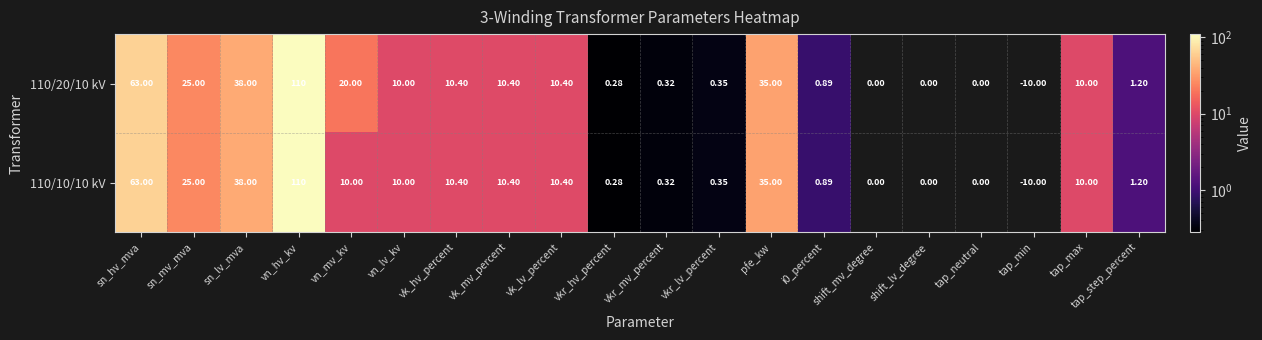

Which category has the lowest value across all series?

tap_min